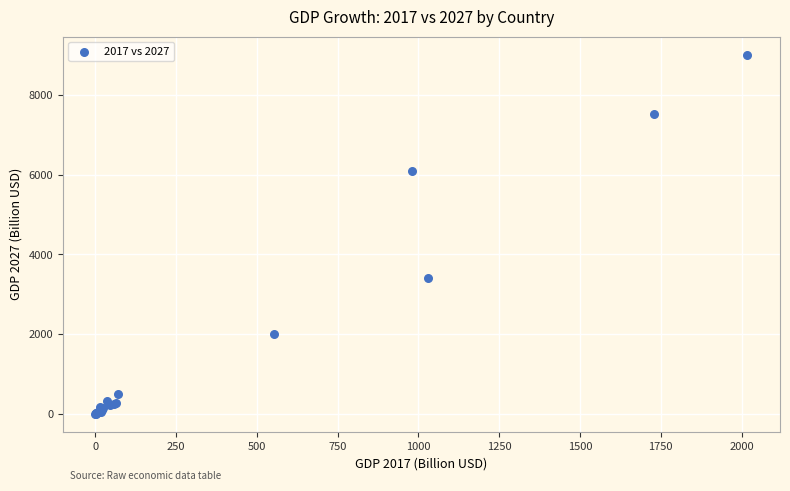

What Y value in the scatter plot is closest to 4507?

3420.0